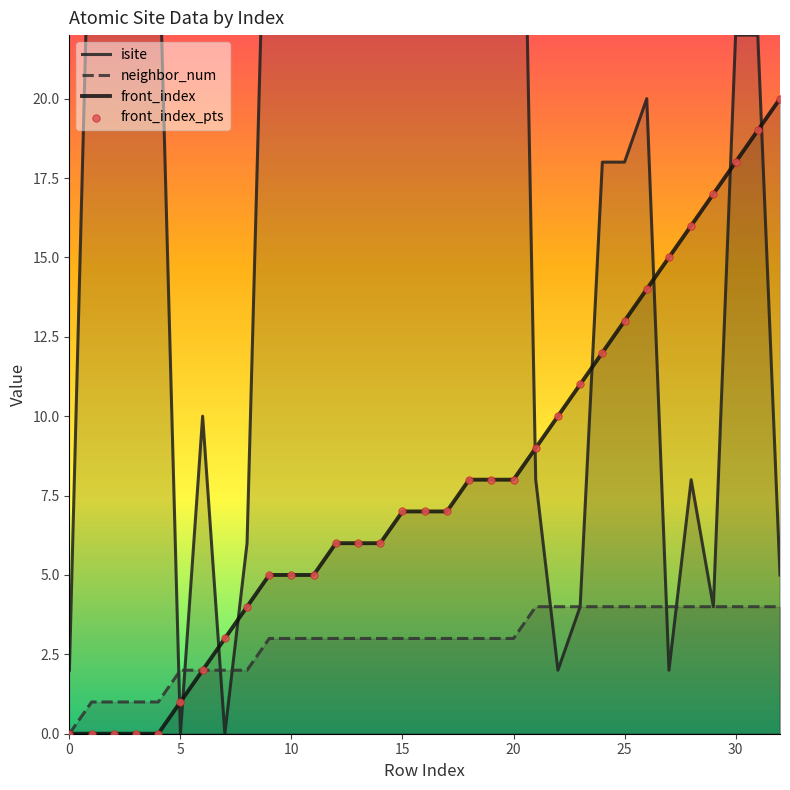

Which series reaches the minimum Y coordinate?

isite